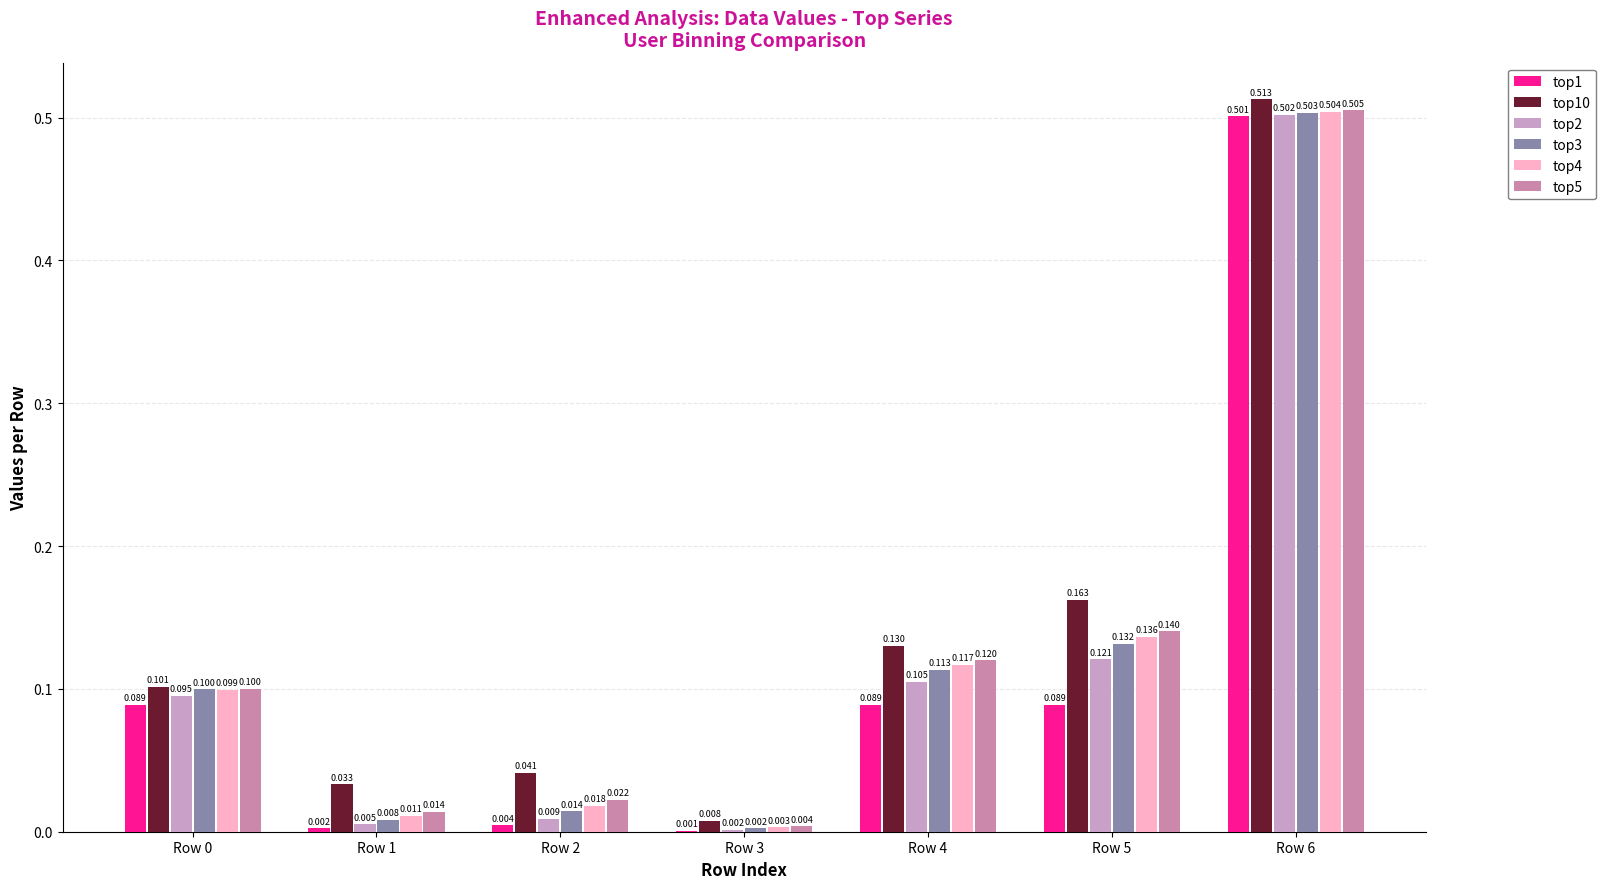

Reading left to right, what are all the values shown in this chart?

top1: 0.1	0.0	0.0	0.0	0.1	0.1	0.5
top10: 0.1	0.0	0.0	0.0	0.1	0.2	0.5
top2: 0.1	0.0	0.0	0.0	0.1	0.1	0.5
top3: 0.1	0.0	0.0	0.0	0.1	0.1	0.5
top4: 0.1	0.0	0.0	0.0	0.1	0.1	0.5
top5: 0.1	0.0	0.0	0.0	0.1	0.1	0.5